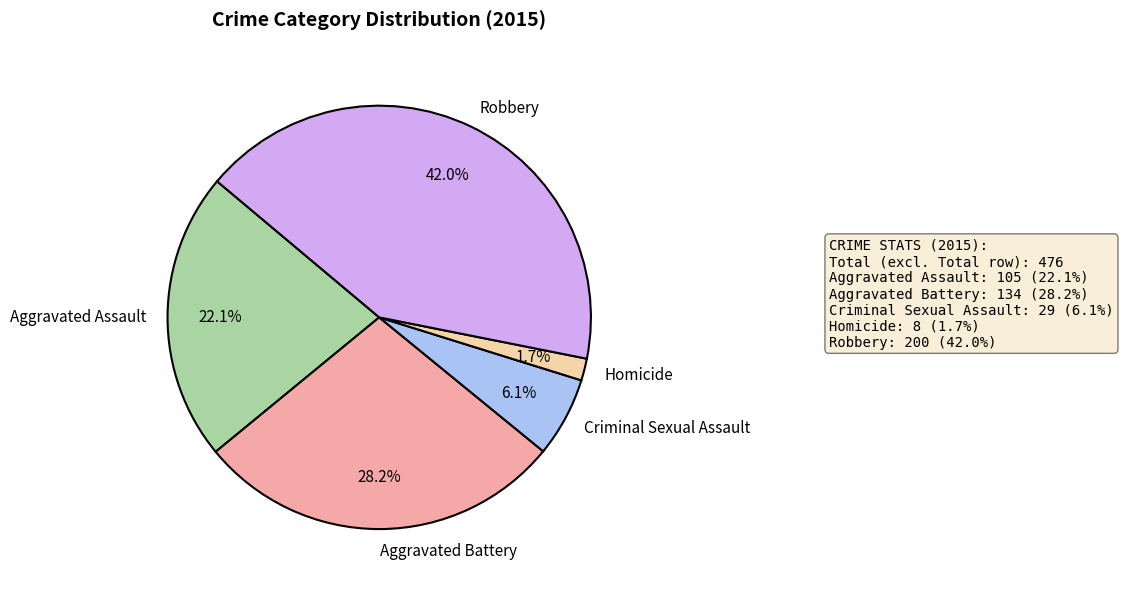

What portion of the pie excludes Homicide?

98.3%